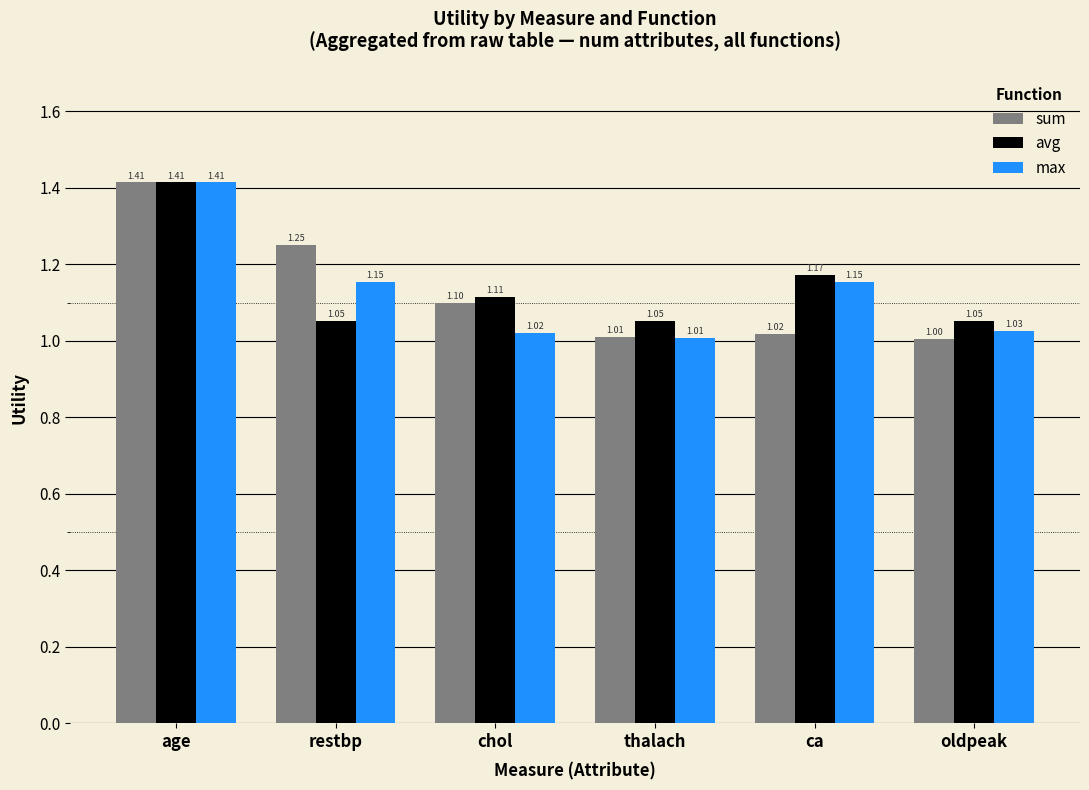

Which category has the highest value in the sum series?

age